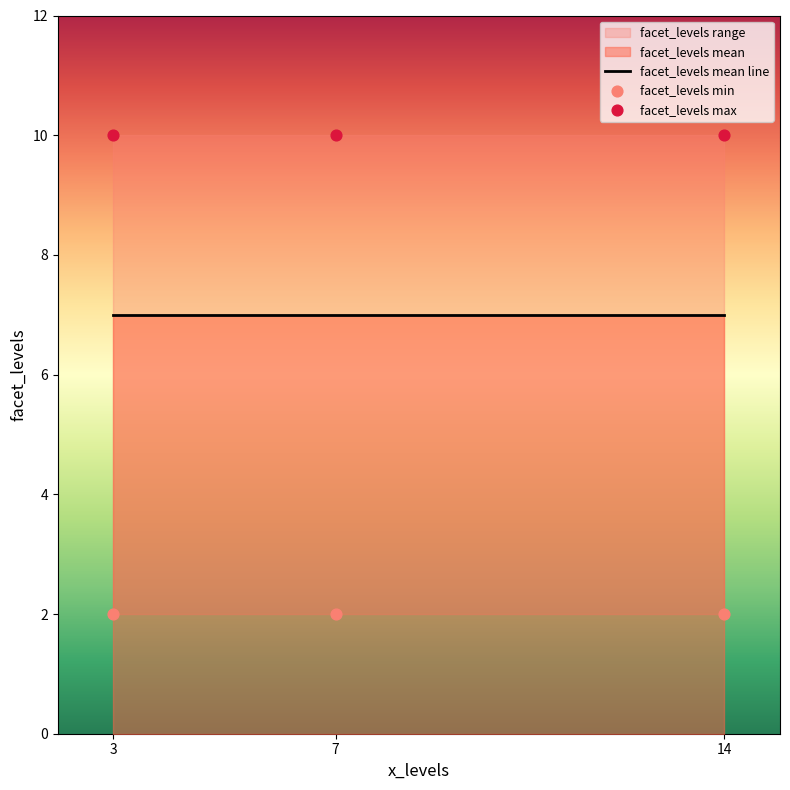

Is the value of facet_levels max at 3 greater than the value of facet_levels min at 14?

Yes